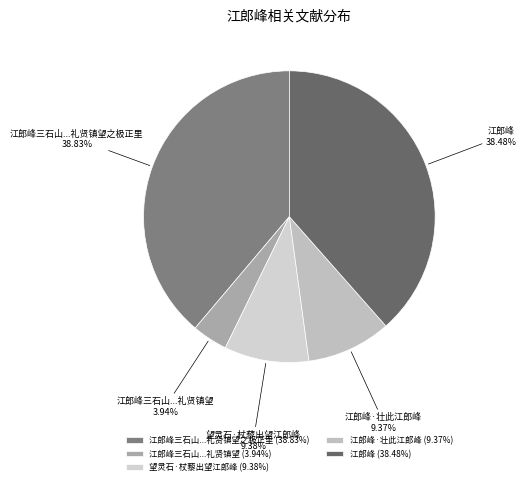

Is 江郎峰·壮此江郎峰 the majority of the pie?

No